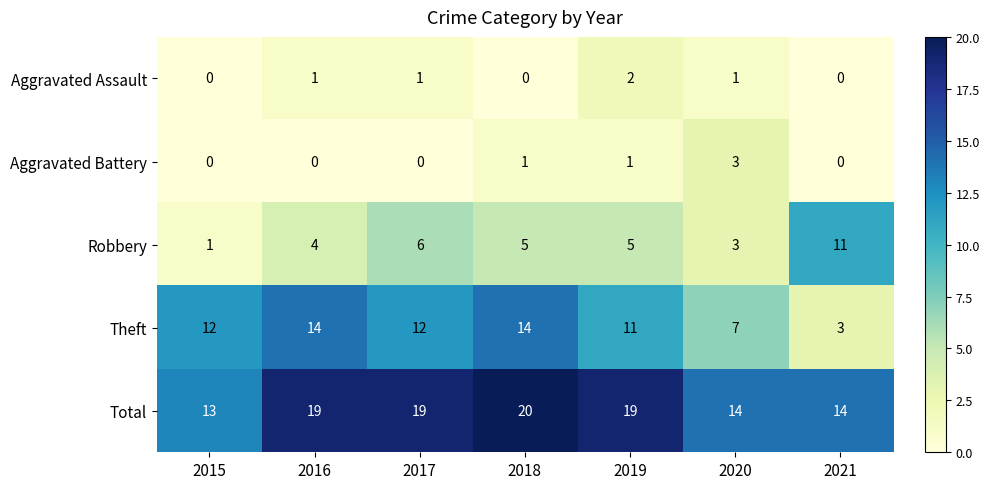

What is the lowest value of the Theft series?

3